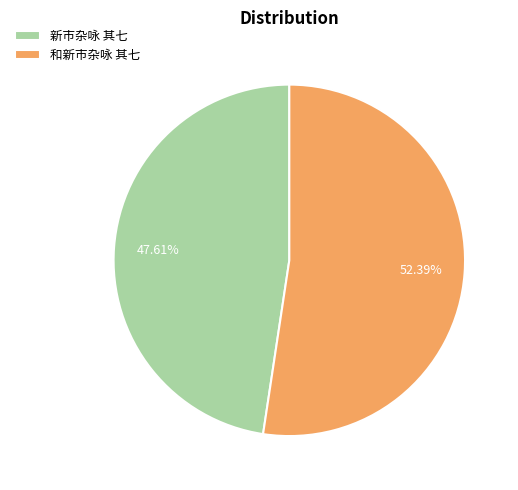

How many slices are in this pie chart?

2